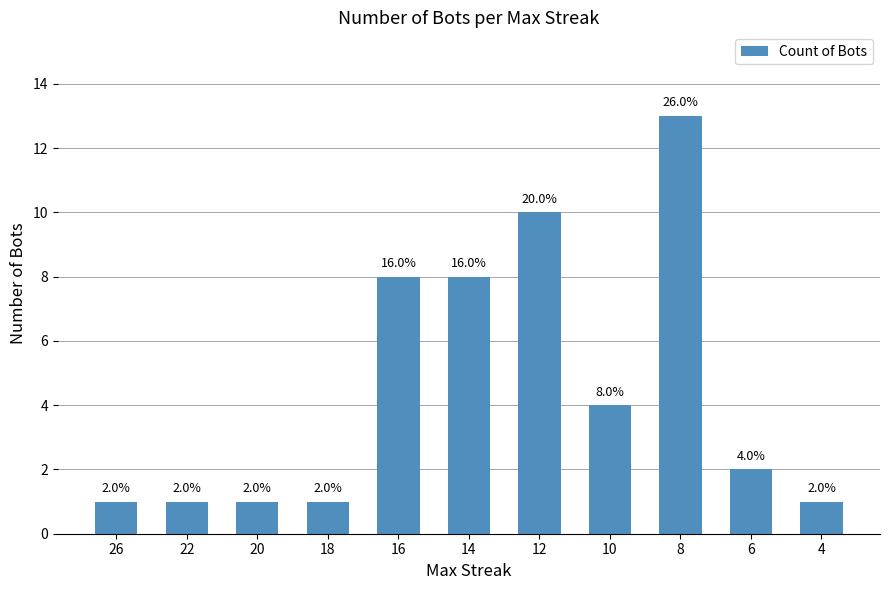

Reading right to left, list all the values displayed in this chart.

1	2	13	4	10	8	8	1	1	1	1